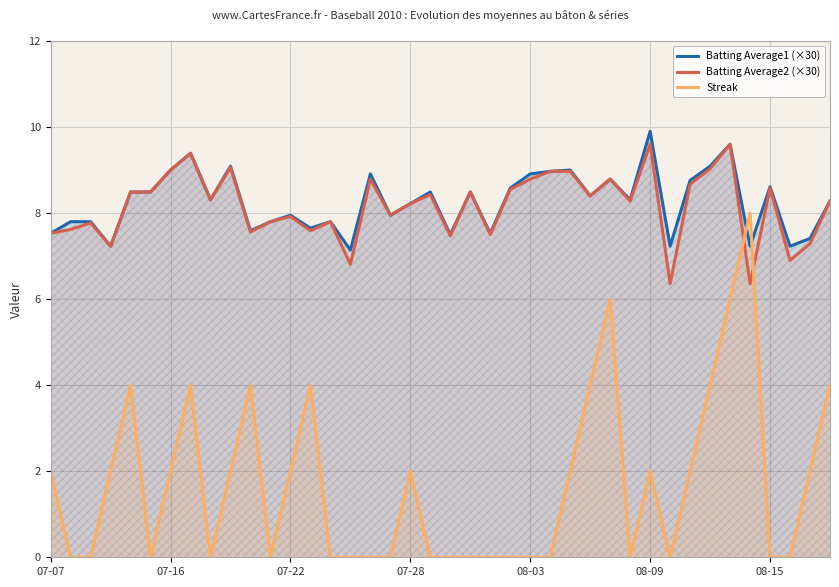

At which label does Batting Average1 (×30) reach its peak?

08-09